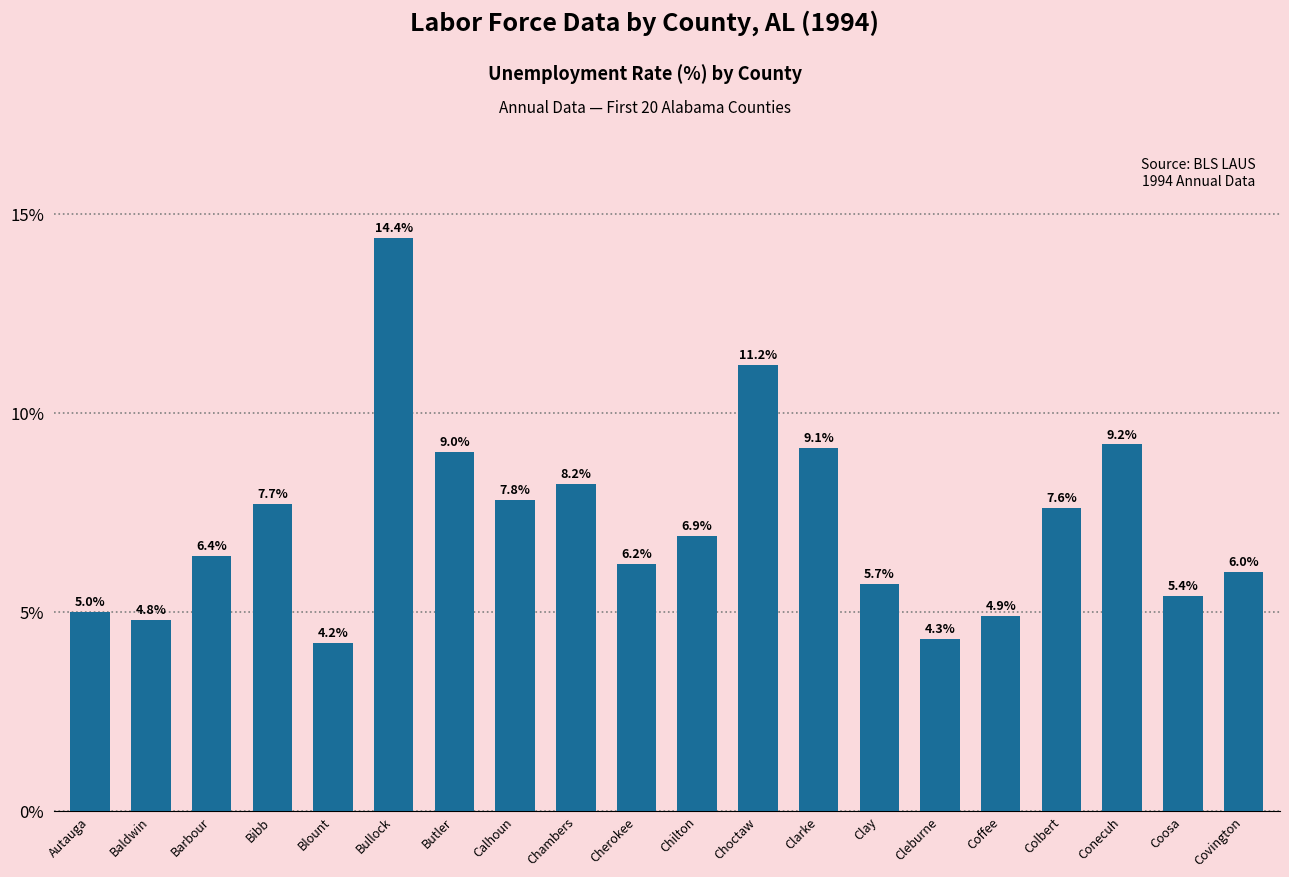

Reading left to right, transcribe all the data shown in this chart.

5.0	4.8	6.4	7.7	4.2	14.4	9.0	7.8	8.2	6.2	6.9	11.2	9.1	5.7	4.3	4.9	7.6	9.2	5.4	6.0